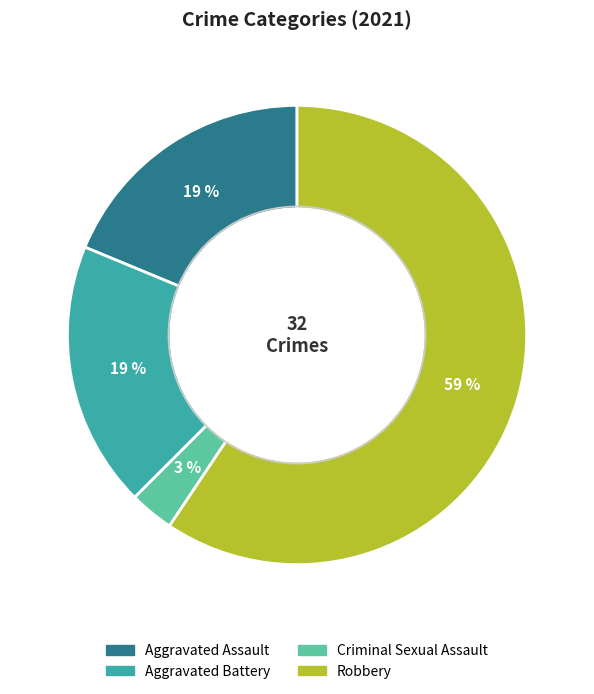

Combined, do Aggravated Assault and Criminal Sexual Assault account for over 50%?

No